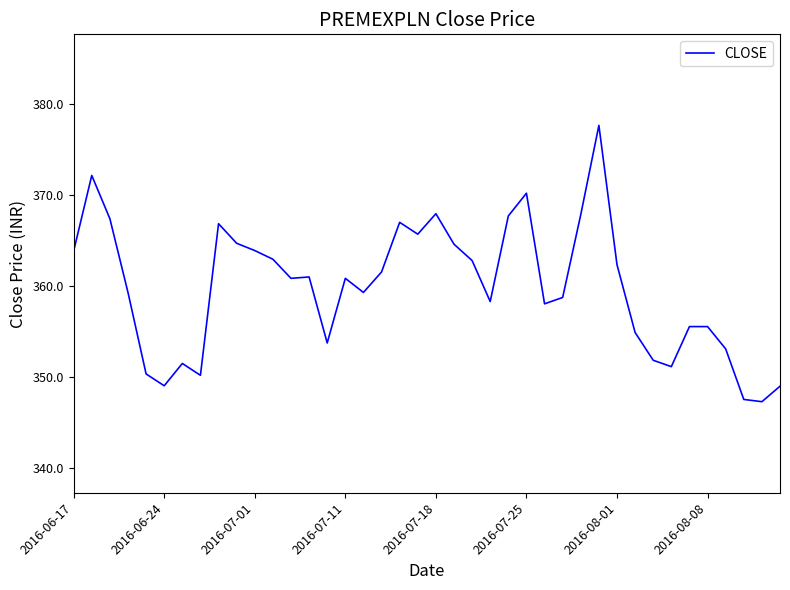

What is the greatest value displayed?

377.6